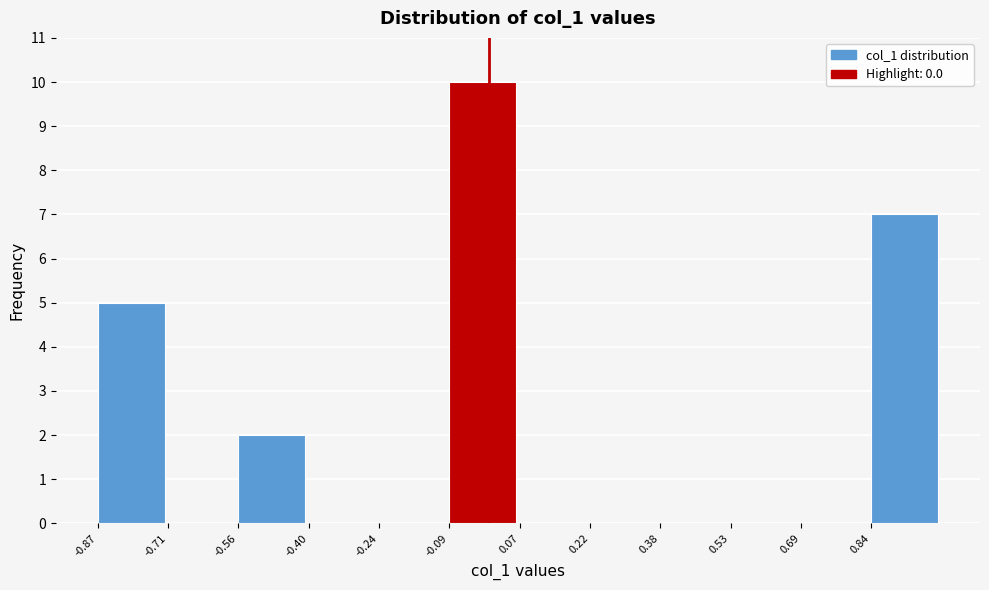

Reading left to right, transcribe this chart: for each bar, give the range it covers on the x-axis and its height. Neither the bar edges nor the heights are printed on the chart, so give them approximately, as read against the axes.

-0.86 to -0.72: 5
-0.72 to -0.56: 0
-0.56 to -0.40: 2
-0.40 to -0.24: 0
-0.24 to -0.08: 0
-0.08 to 0.06: 10
0.06 to 0.22: 0
0.22 to 0.38: 0
0.38 to 0.54: 0
0.54 to 0.68: 0
0.68 to 0.84: 0
0.84 to 1.00: 7